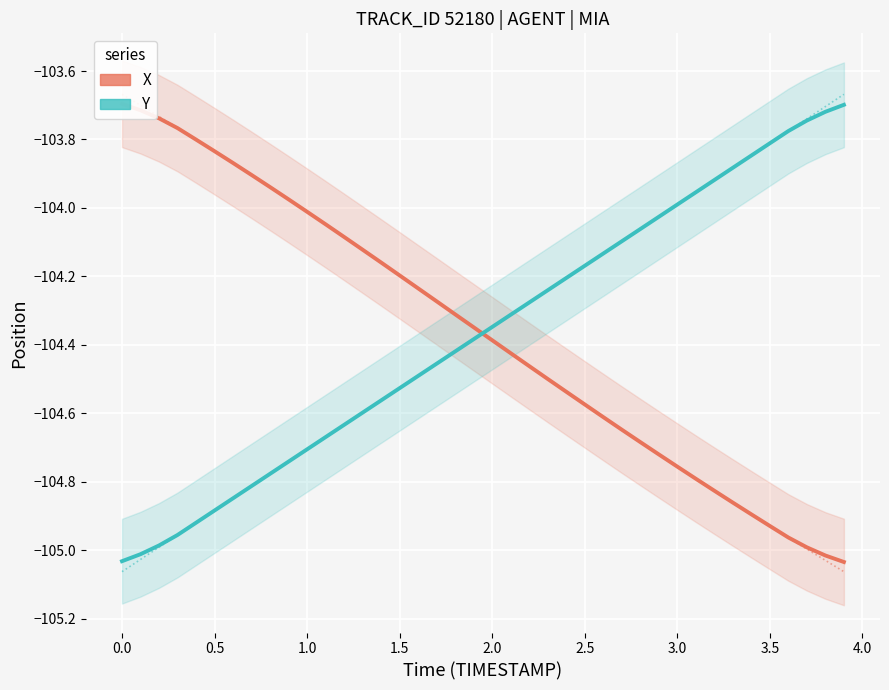

How many categories are shown in the chart?

40